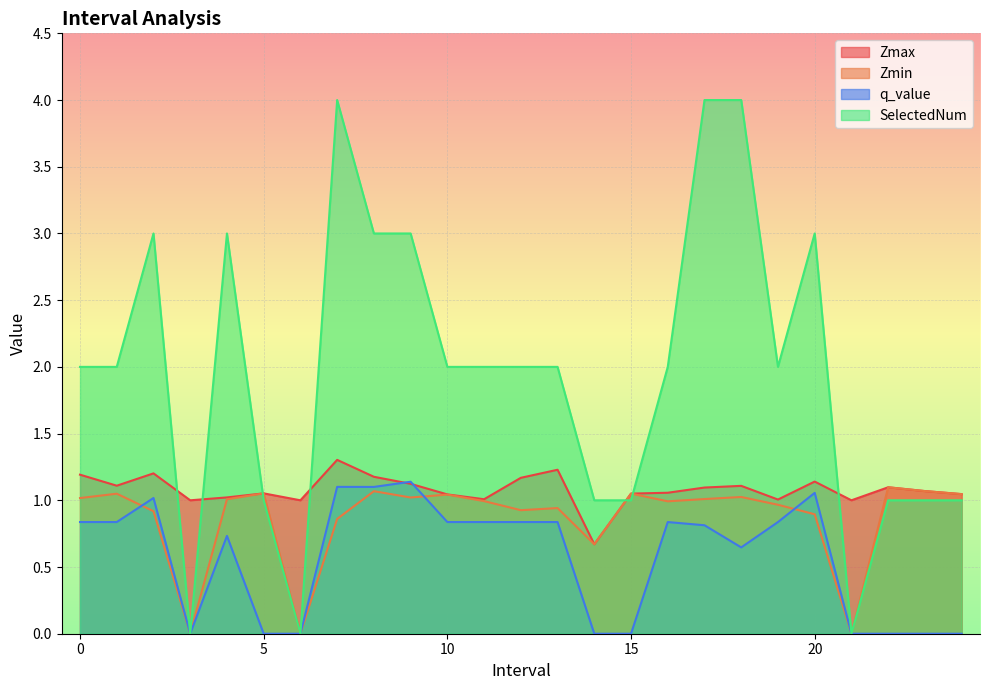

What is the average value of the q_value series?

0.6